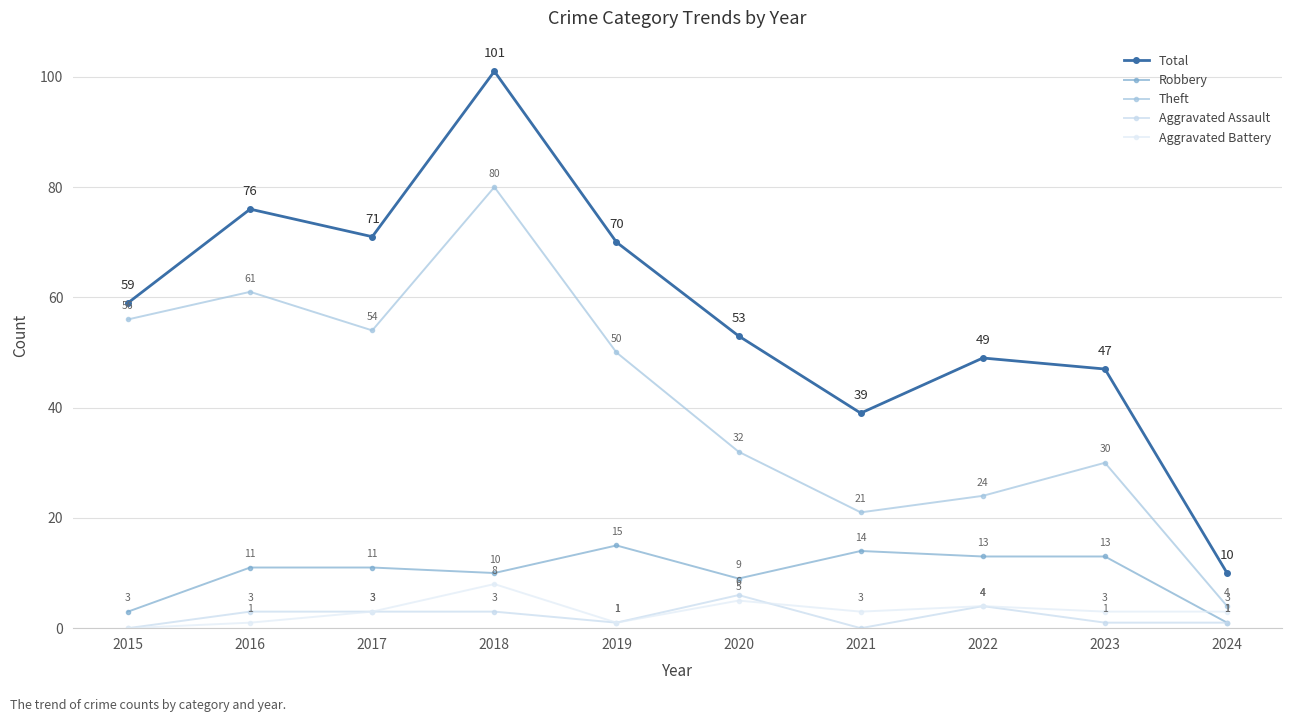

True or false: Aggravated Battery has more than 2 interior local peaks.

True